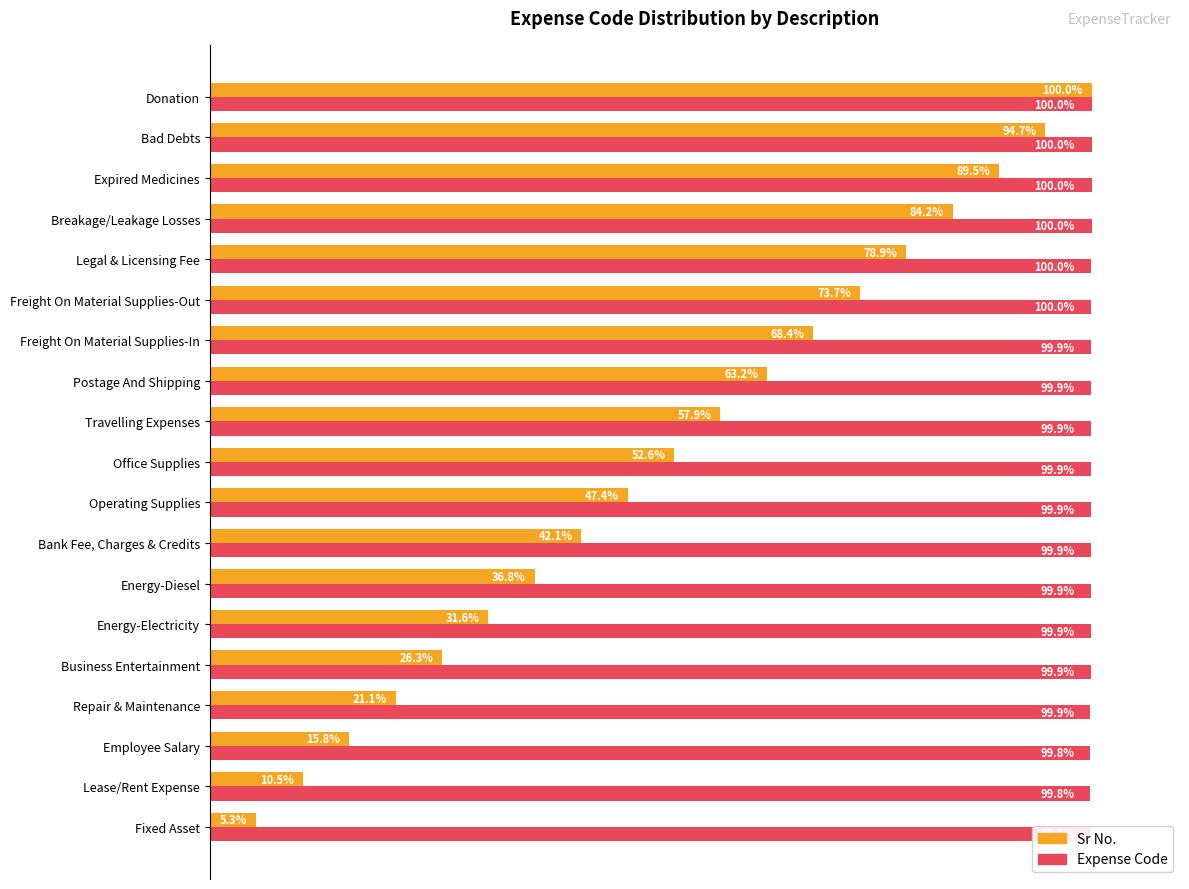

Between Freight On Material Supplies-In and Donation, which series saw the biggest shift?

Sr No.